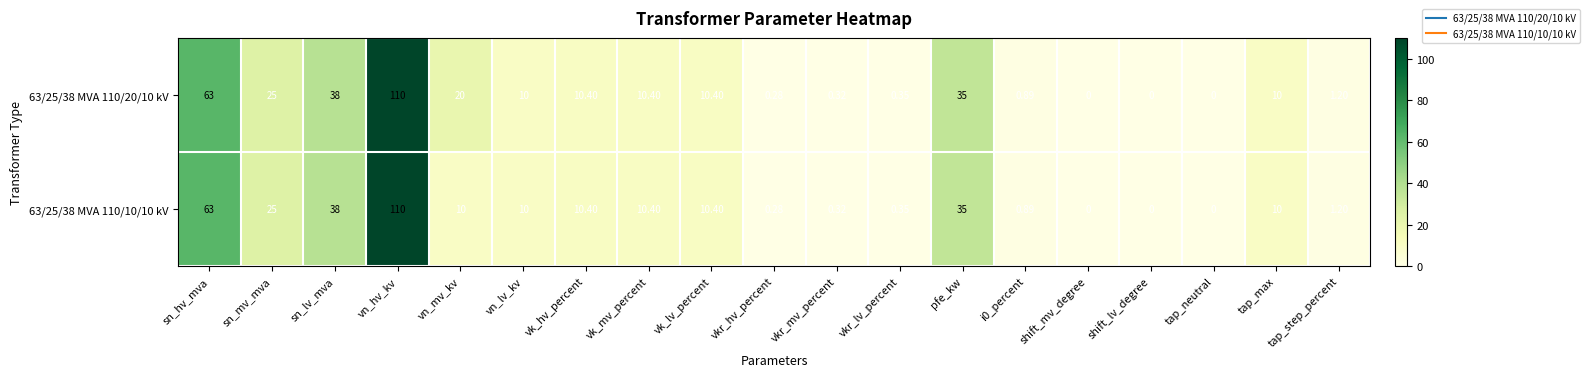

How many series are shown in this chart?

2